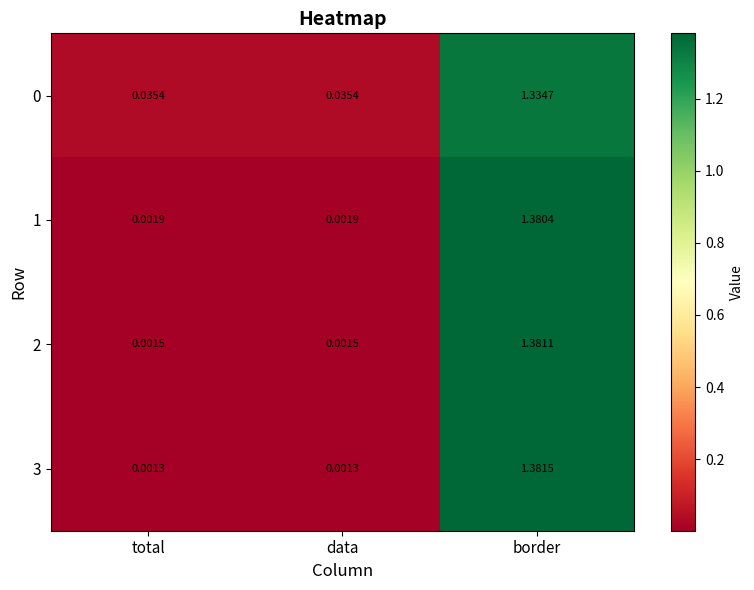

Which category has the highest value in the 1 series?

border